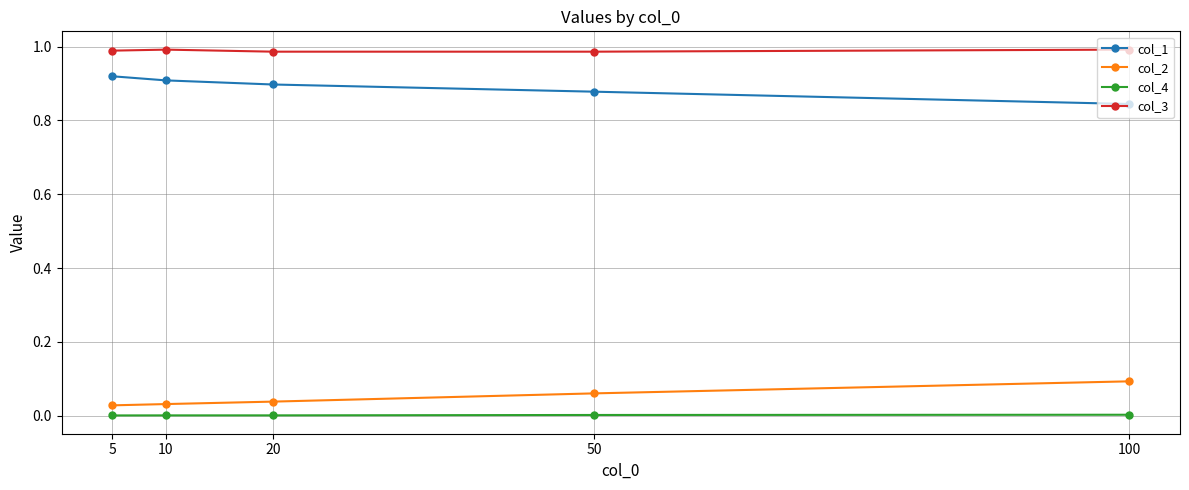

Which category has the lowest value in the col_1 series?

100